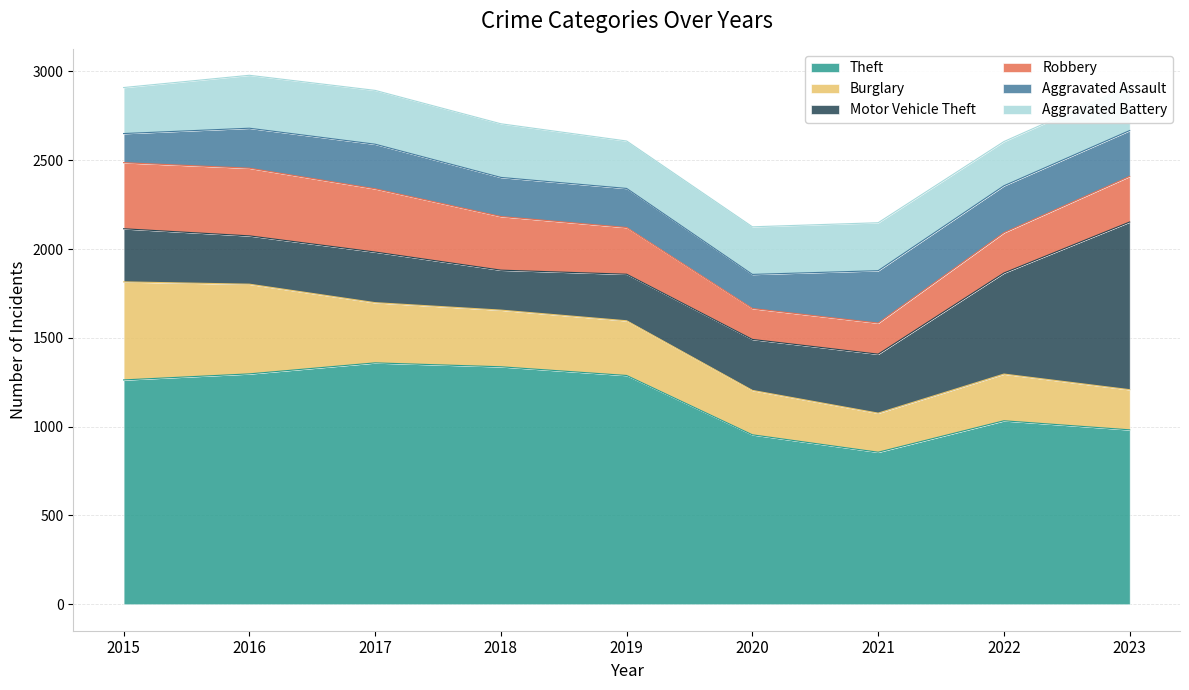

What is the difference between the highest and lowest values at 2015?

1099